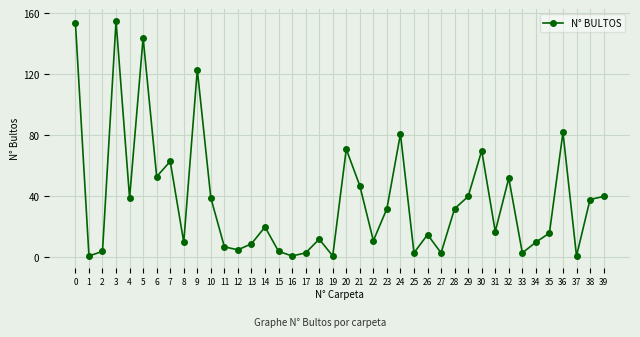

At which category does the data reach its first local valley?

1